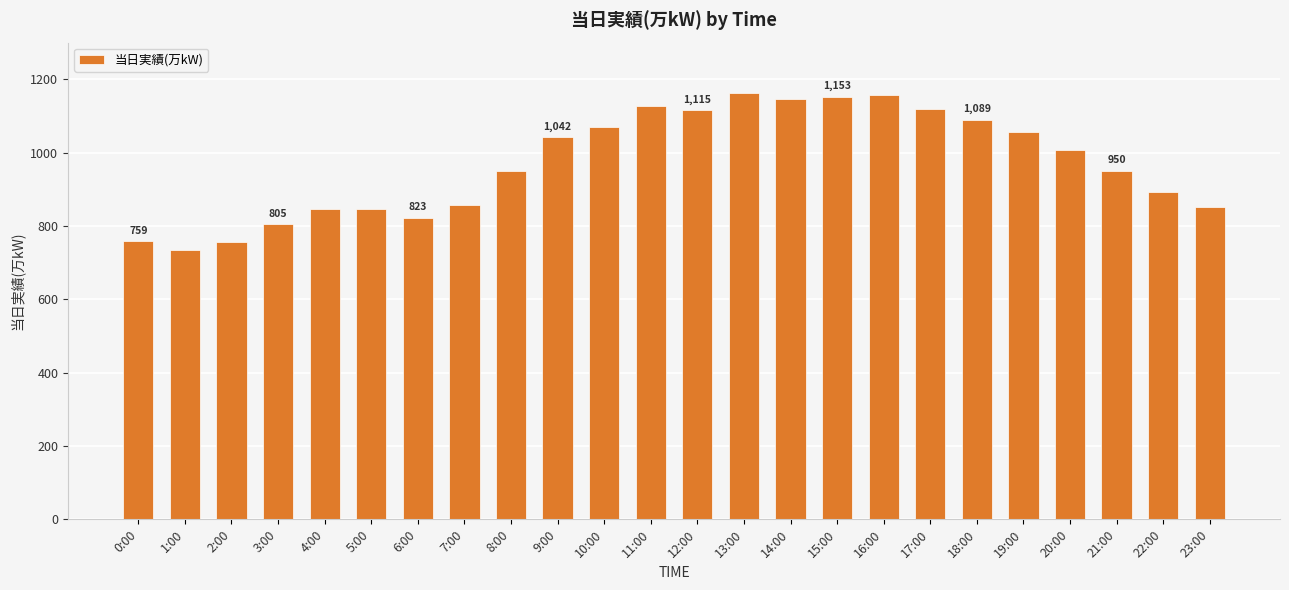

What is the minimum value shown in the chart?

734